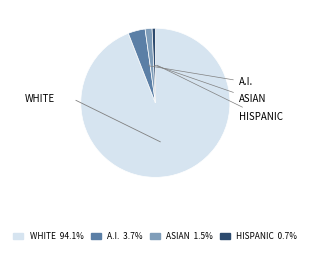

Is there any slice that represents more than half of the pie?

Yes